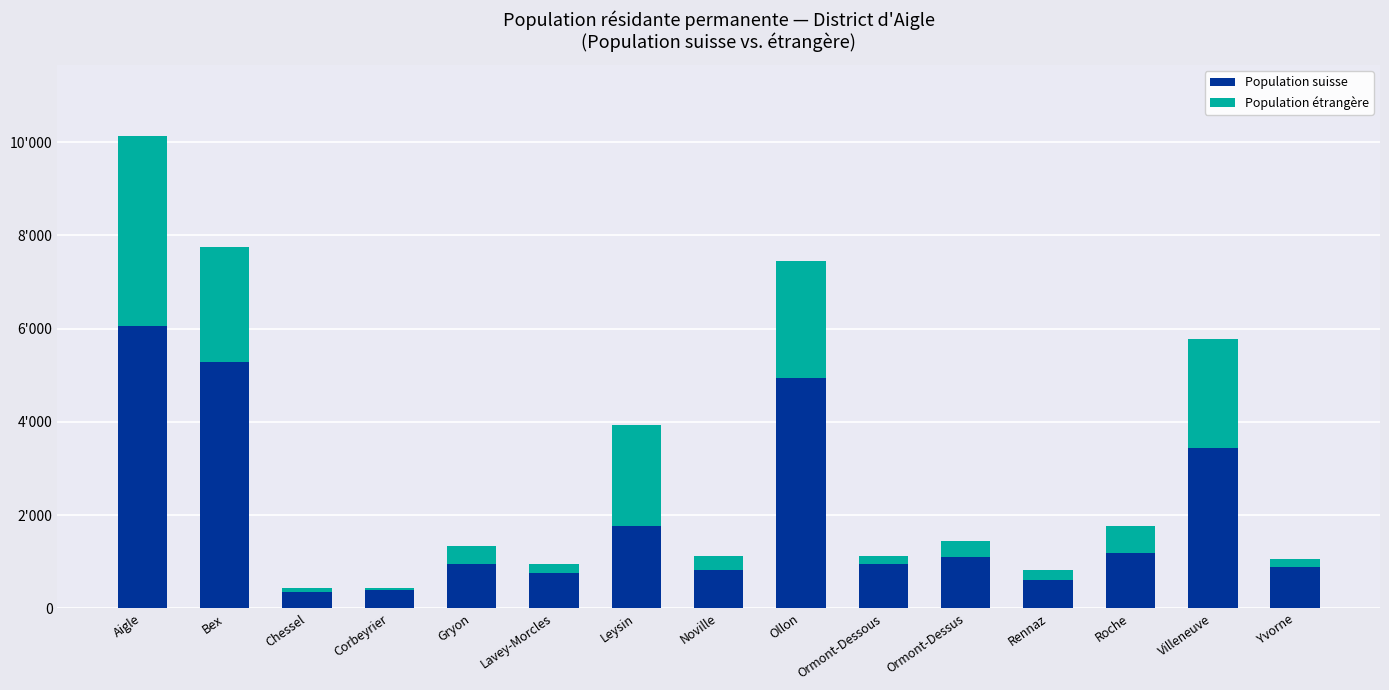

What is the average value of the Population étrangère series?

1071